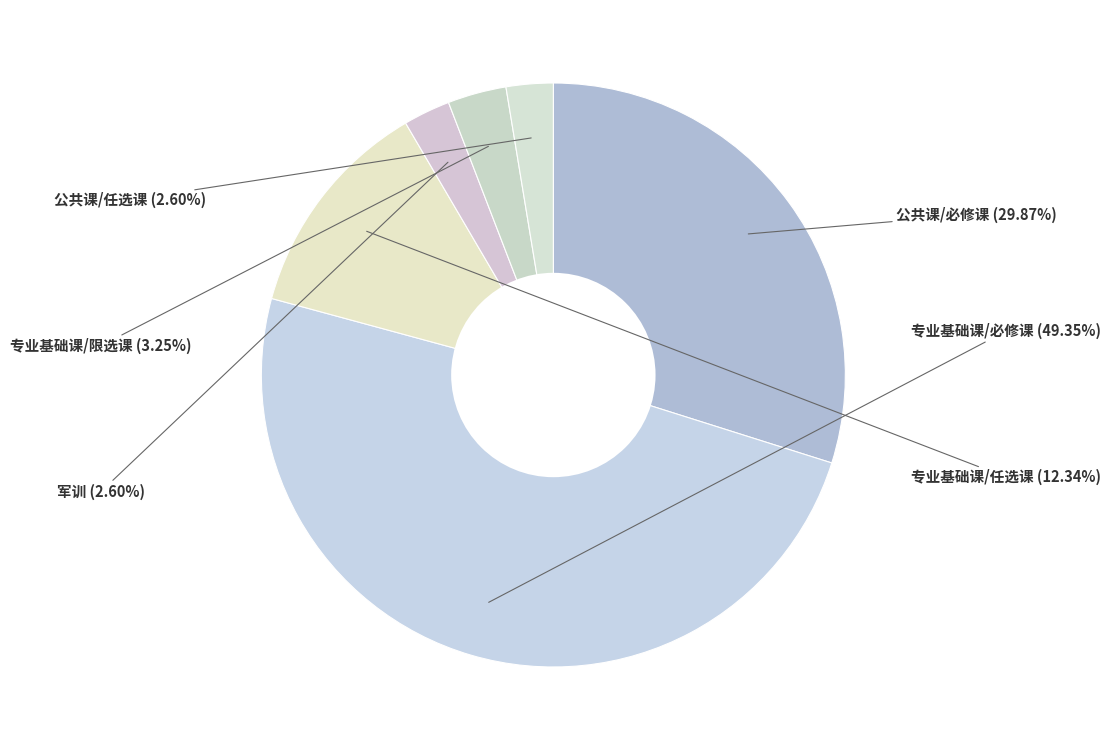

How many slices are in this pie chart?

6